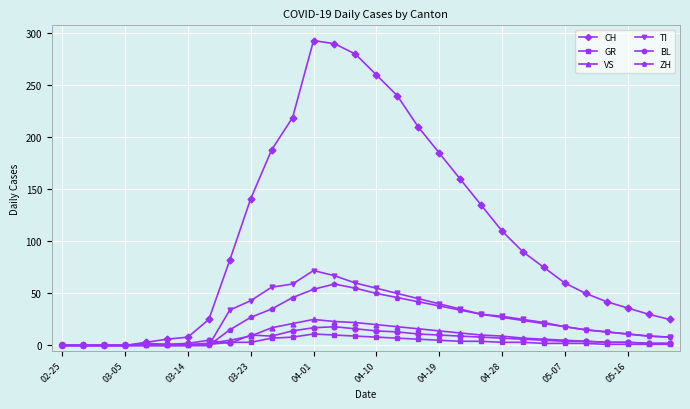

Does the chart display data point markers on the line(s)?

Yes